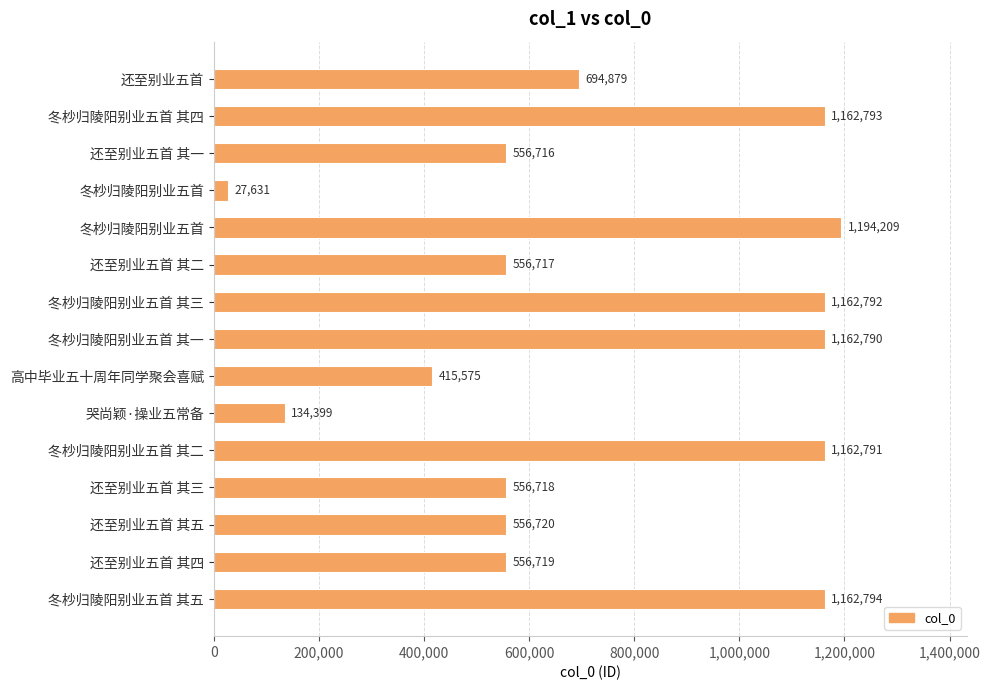

Where is the data nearest to the value 610920?

还至别业五首 其五